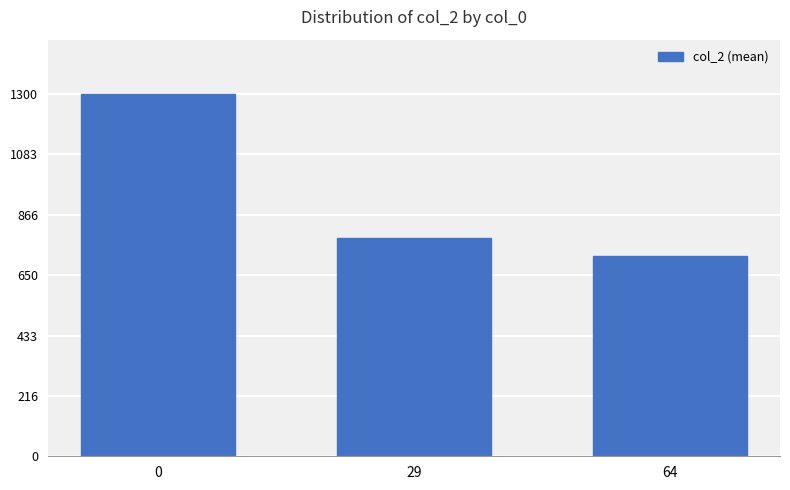

What is the difference between the maximum and minimum values?

583